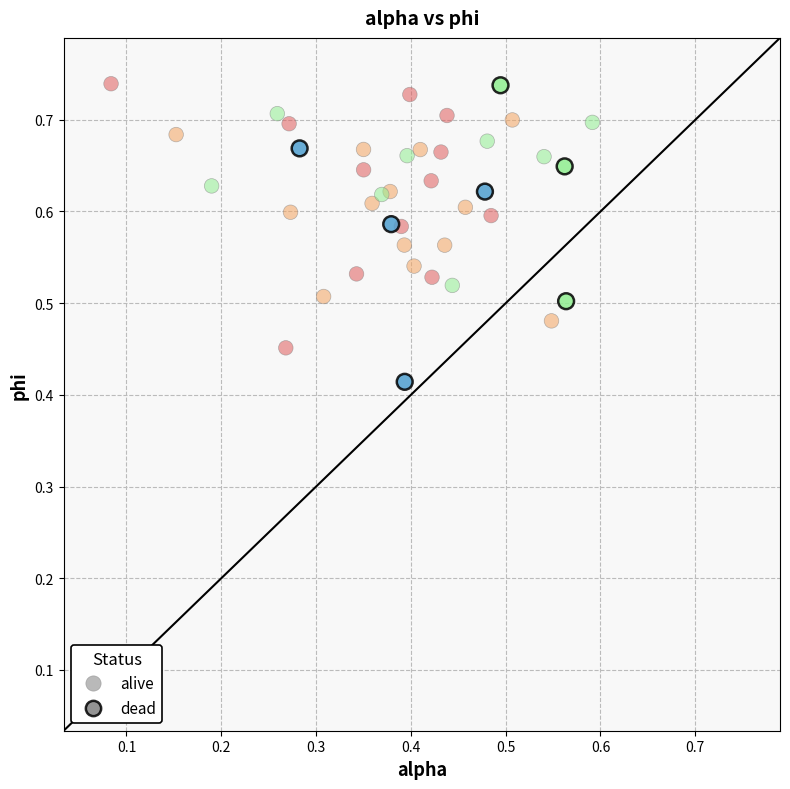

Which series has the largest Y range (max minus min)?

dead